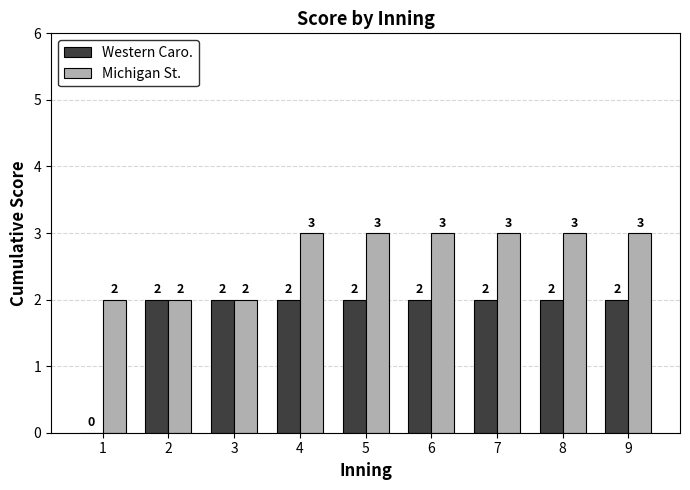

Between 3 and 8, which series saw the biggest shift?

Michigan St.